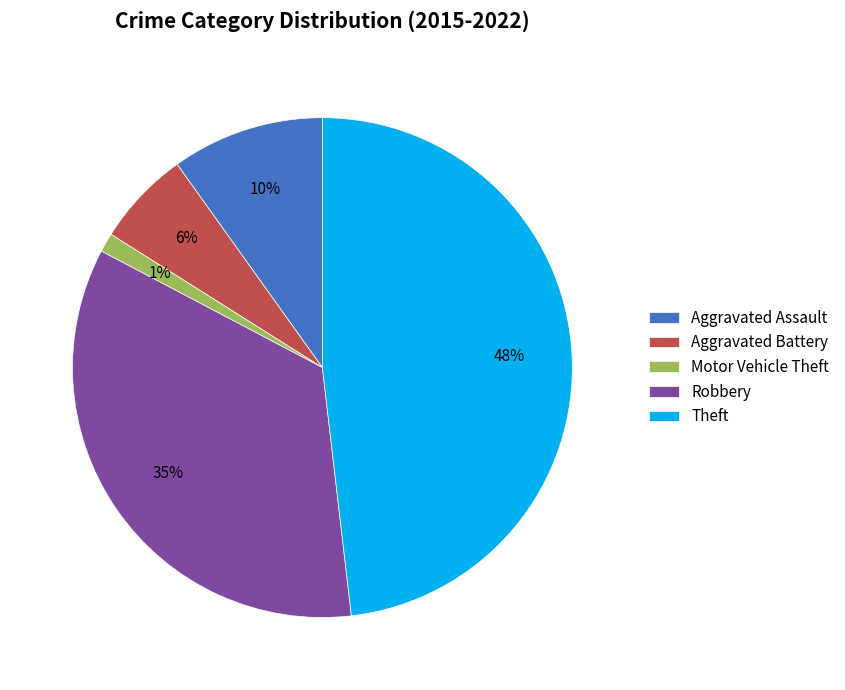

To the nearest percent, what is the difference between the largest and smallest slice percentages?

47%